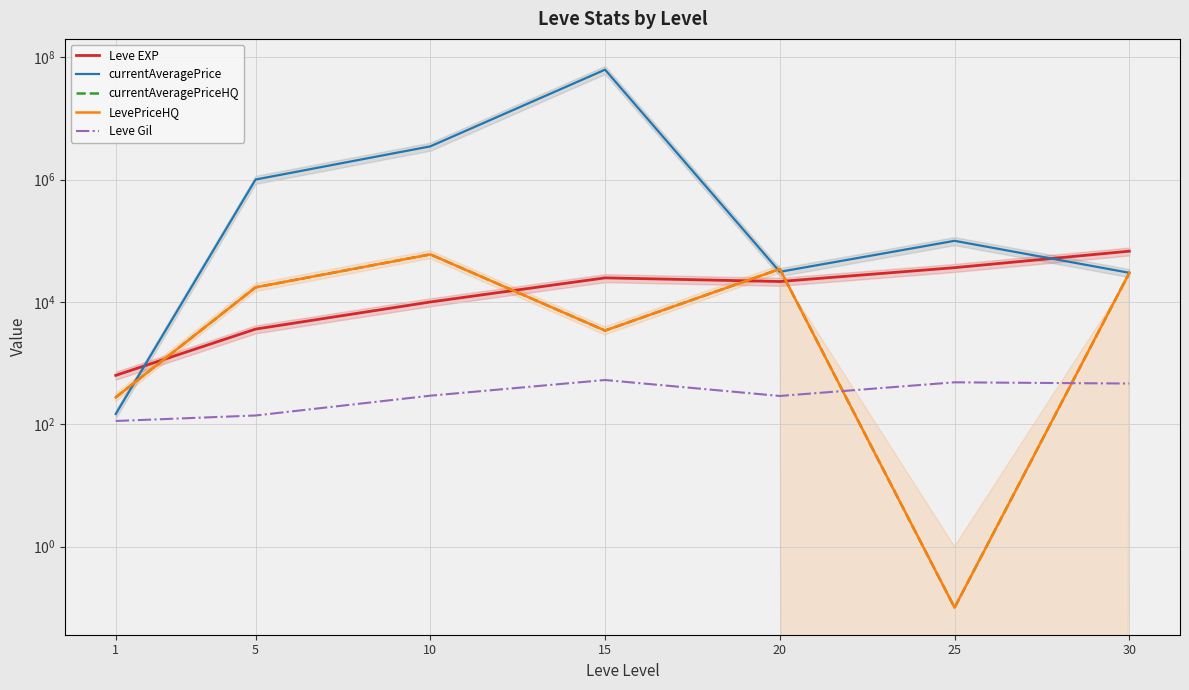

How many data points in currentAveragePrice are less than 100000?

3